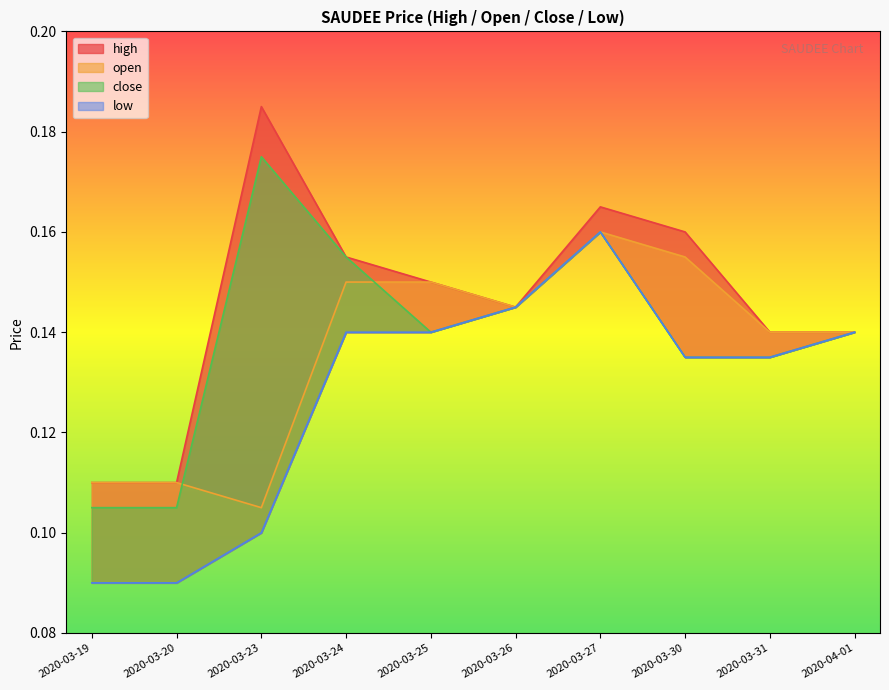

The value of open at 2020-03-31 is 0.1. True or false?

True